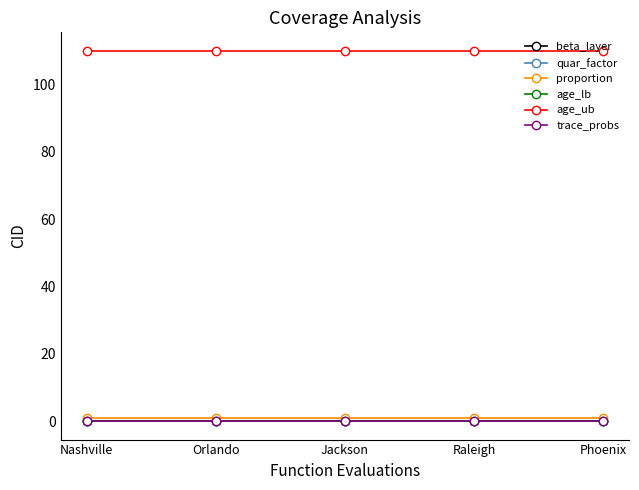

True or false: quar_factor and age_ub intersect in this chart.

False